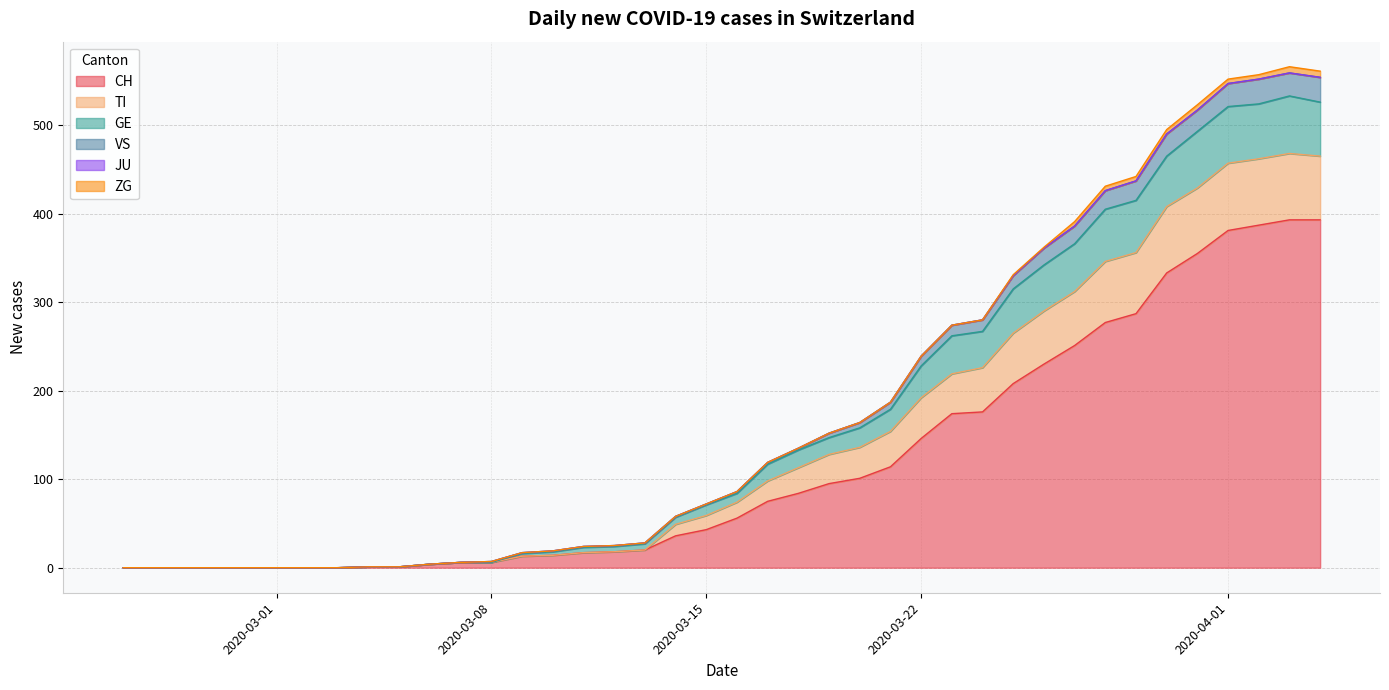

What is the highest value of the CH series?

393